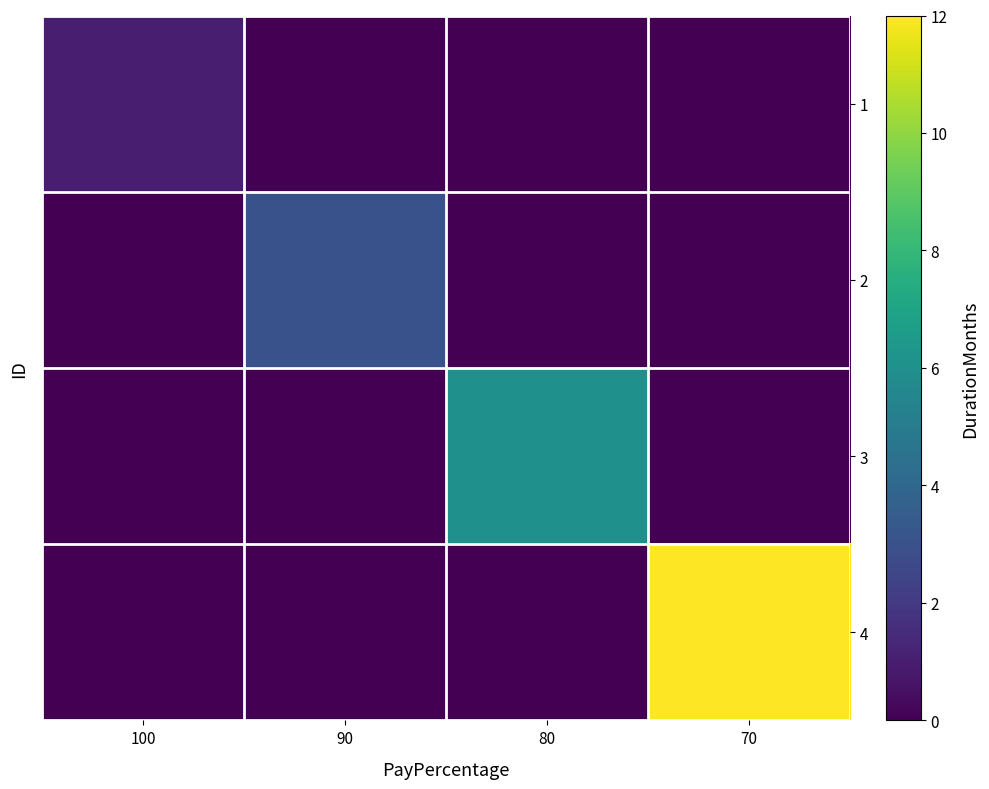

Which has a higher value, 70 or 100?

100